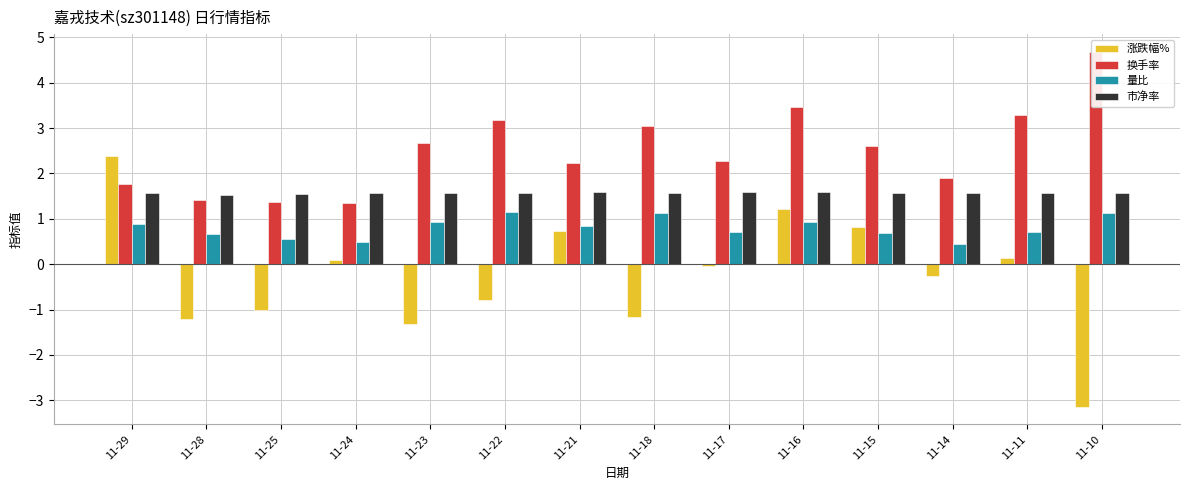

Which series has the widest spread of values?

涨跌幅%